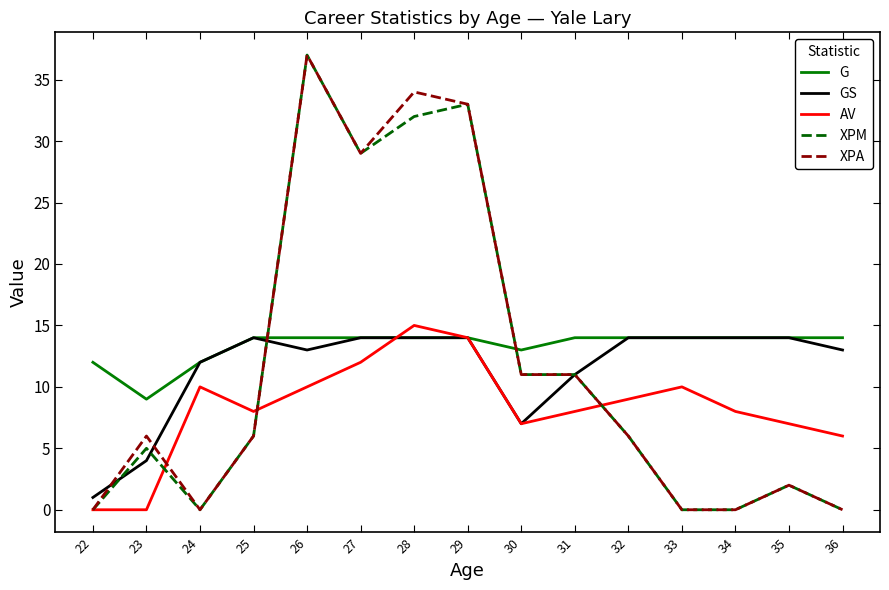

The GS series shows 7 at 31. True or false?

False